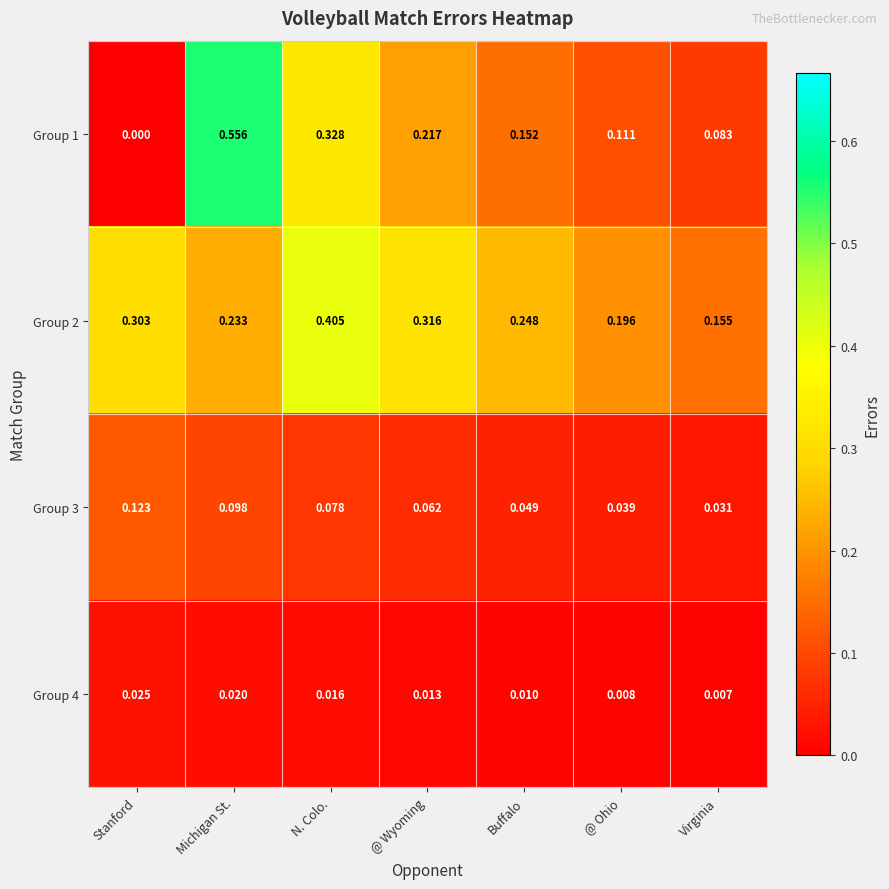

Rank the series by their maximum value, from lowest to highest.

Group 4, Group 3, Group 2, Group 1